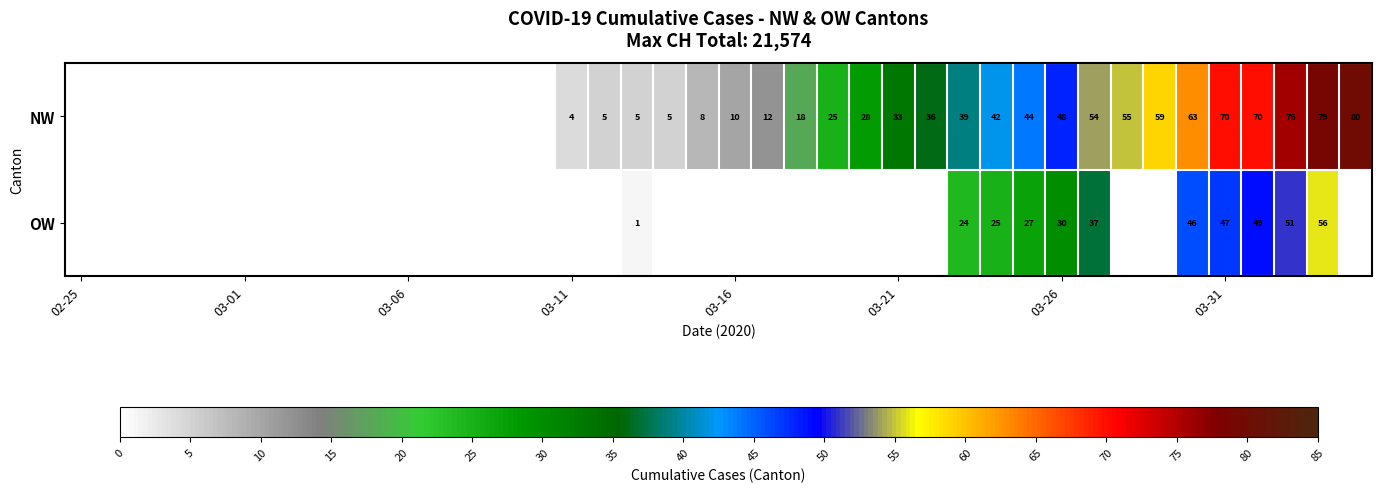

The OW series shows 47 at 03-31. True or false?

True